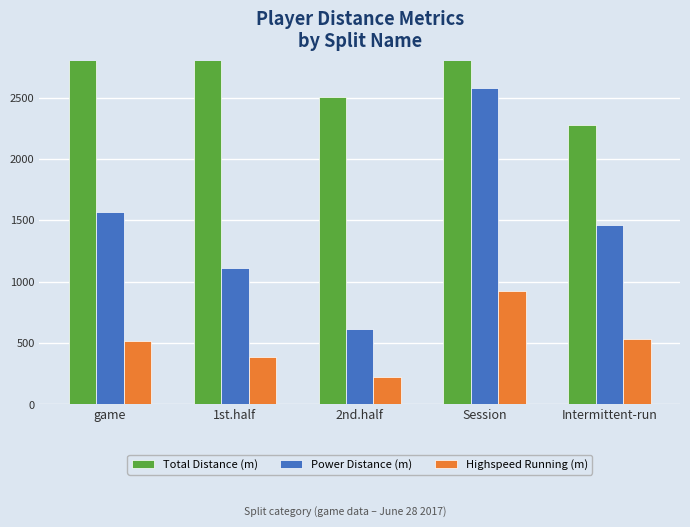

True or false: Total Distance (m) has a value of 3841.7 at Session.

False